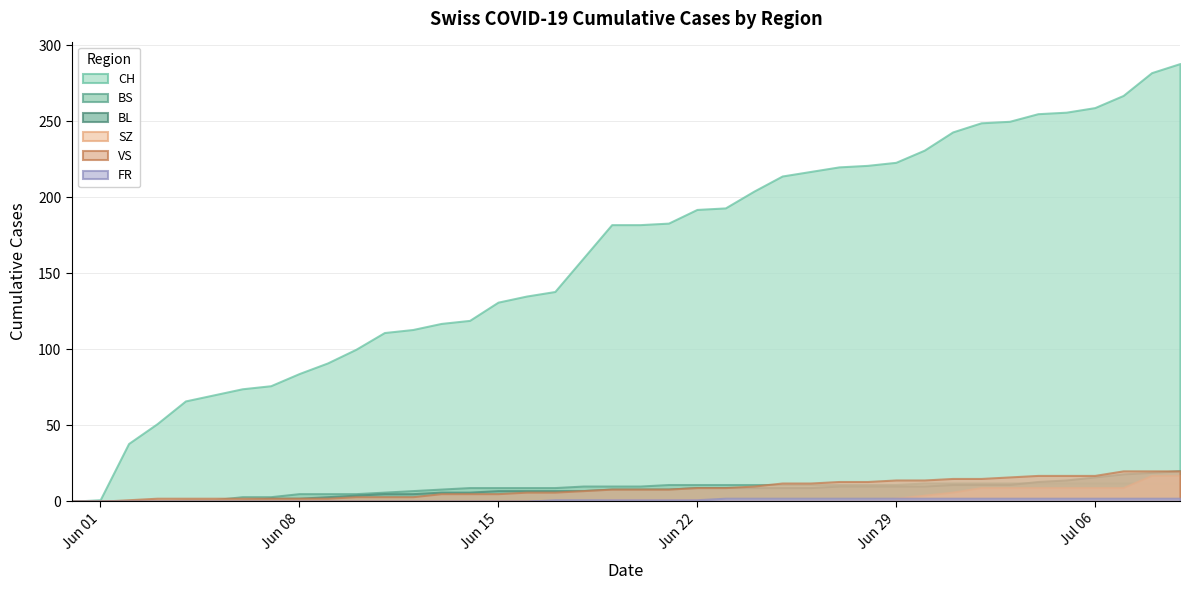

Reading right to left, extract all data points from this chart.

CH: 288	282	267	259	256	255	250	249	243	231	223	221	220	217	214	204	193	192	183	182	182	160	138	135	131	119	117	113	111	100	91	84	76	74	70	66	51	38	1	0
BS: 12	12	12	12	12	12	12	12	12	12	11	11	11	11	11	11	11	11	11	10	10	10	9	9	9	9	8	7	6	5	5	5	3	3	1	1	0	0	0	0
BL: 20	19	18	16	14	13	11	11	11	10	10	10	10	9	9	9	9	9	8	8	8	7	7	7	7	6	6	5	5	4	3	2	2	1	0	0	0	0	0	0
SZ: 17	17	9	9	9	9	9	9	6	4	2	1	1	1	1	1	1	1	1	1	1	0	0	0	0	0	0	0	0	0	0	0	0	0	0	0	0	0	0	0
VS: 20	20	20	17	17	17	16	15	15	14	14	13	13	12	12	10	9	9	8	8	8	7	6	6	5	5	5	3	3	3	2	2	2	2	2	2	2	1	0	0
FR: 2	2	2	2	2	2	2	2	2	2	2	2	2	2	2	2	2	1	1	1	1	1	1	0	0	0	0	0	0	0	0	0	0	0	0	0	0	0	0	0